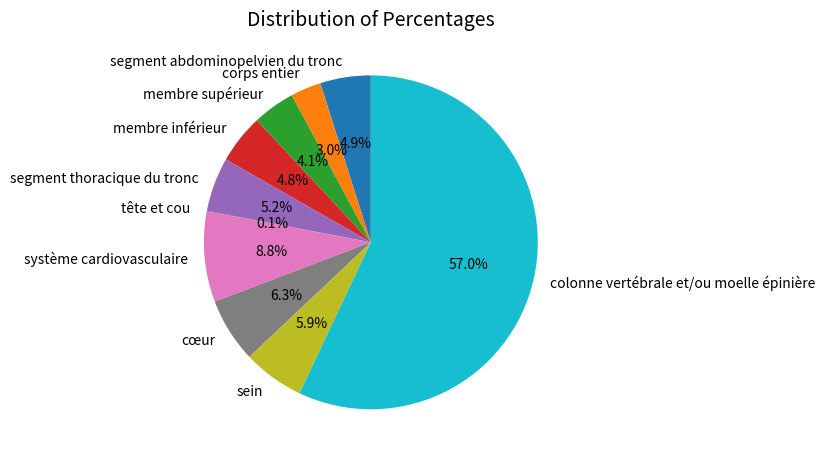

Between segment abdominopelvien du tronc and corps entier, which is larger?

segment abdominopelvien du tronc